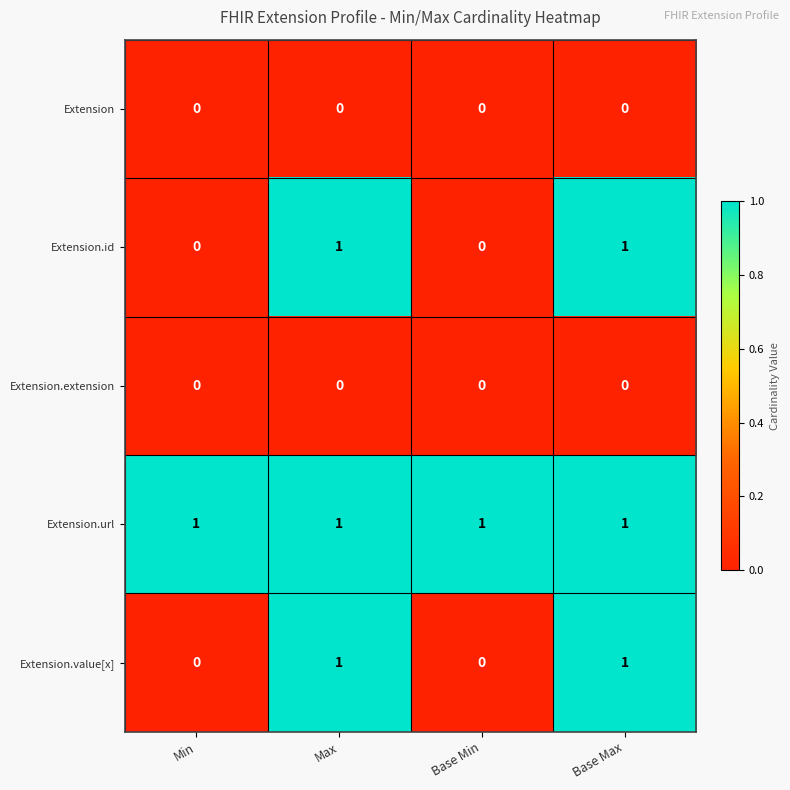

True or false: Extension has a value of 0 at Min.

True